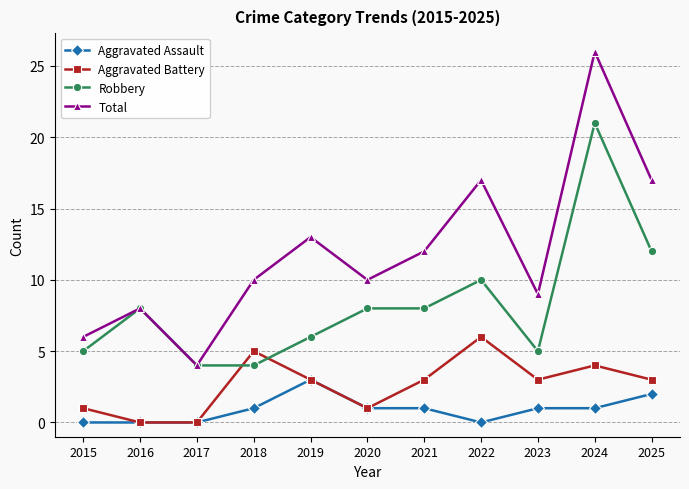

What are all the series names shown in the legend?

Aggravated Assault, Aggravated Battery, Robbery, Total